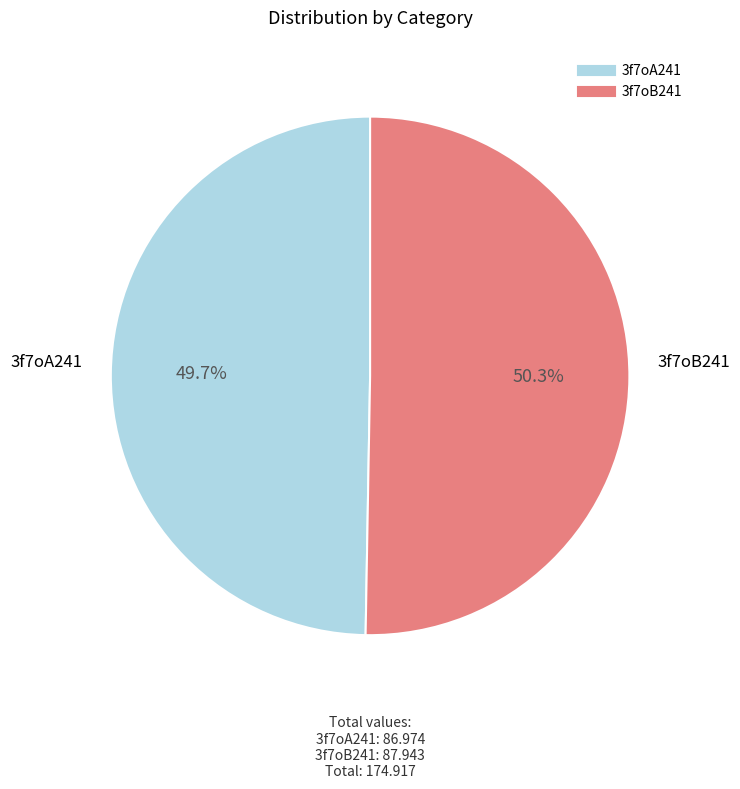

Count the number of slices in the pie.

2